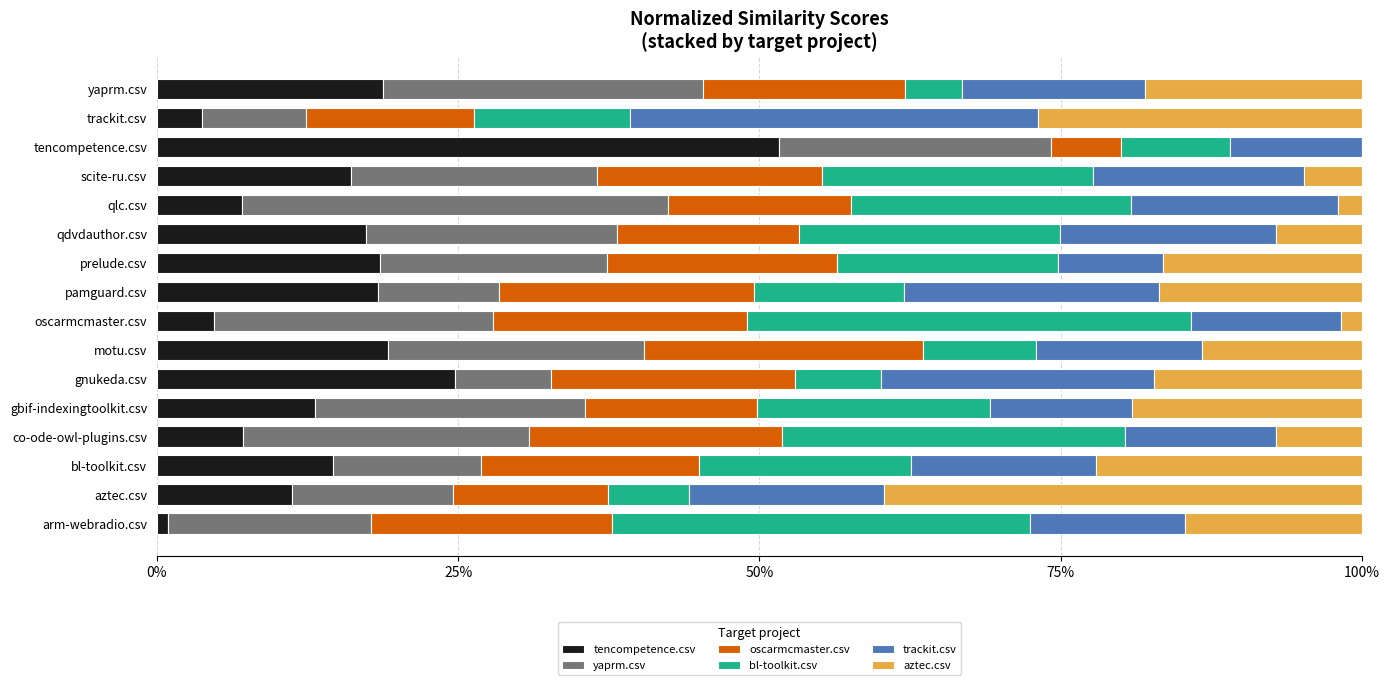

What is the difference between the second highest and minimum values in the oscarmcmaster.csv series?

0.2